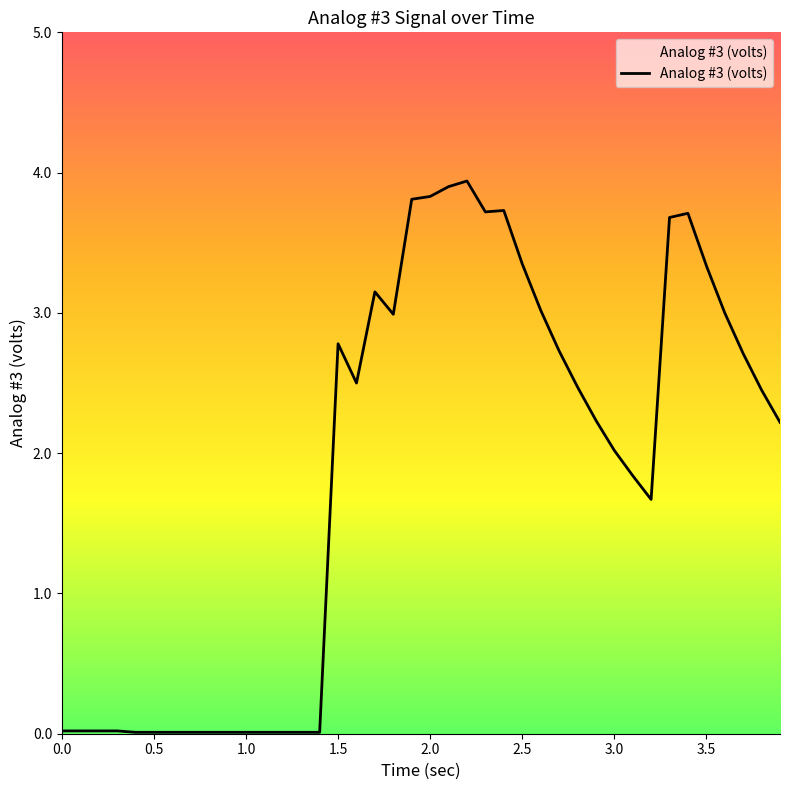

What is the greatest value displayed?

3.9